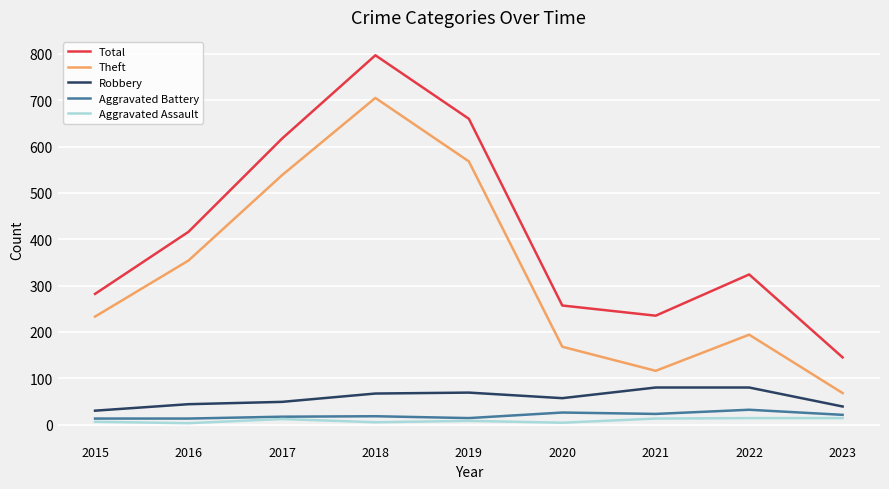

What is the spread (max minus min) of values at 2015?

276